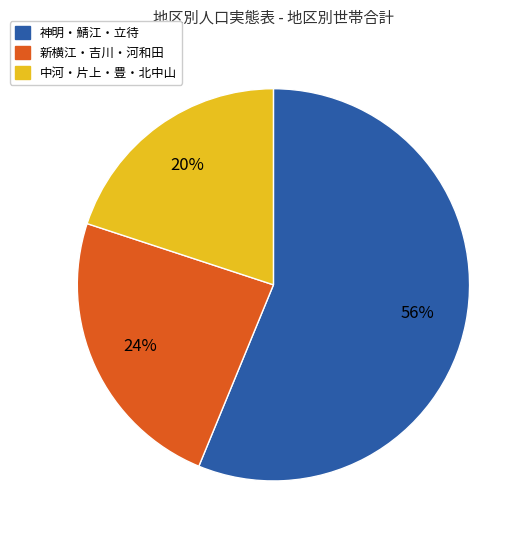

Is there any slice that represents more than half of the pie?

Yes